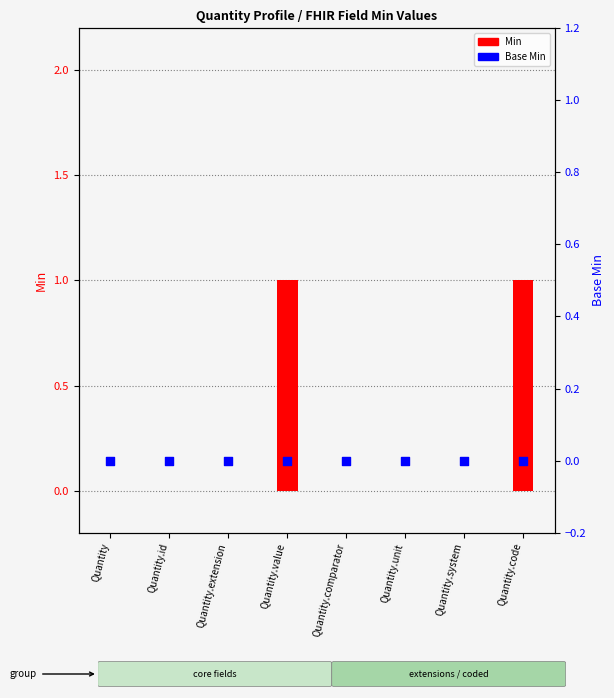

Is the value of Base Min at Quantity.extension greater than the value of Min at Quantity.code?

No